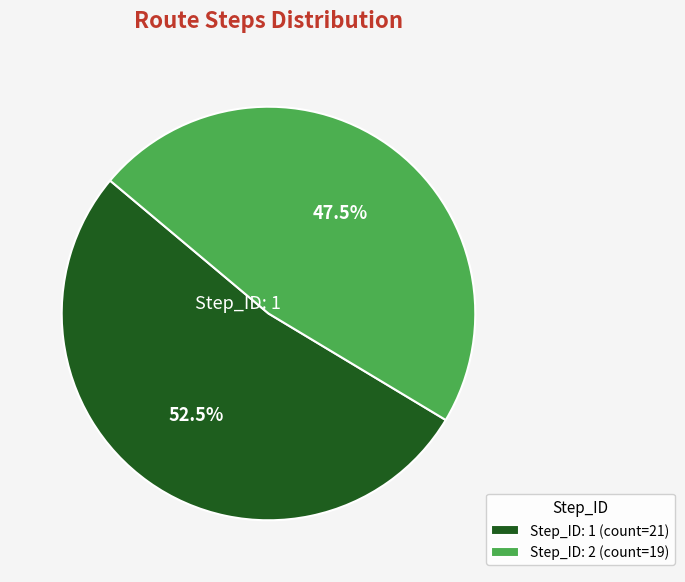

Rank the categories by value from lowest to highest.

Step_ID: 2 (count=19), Step_ID: 1 (count=21)